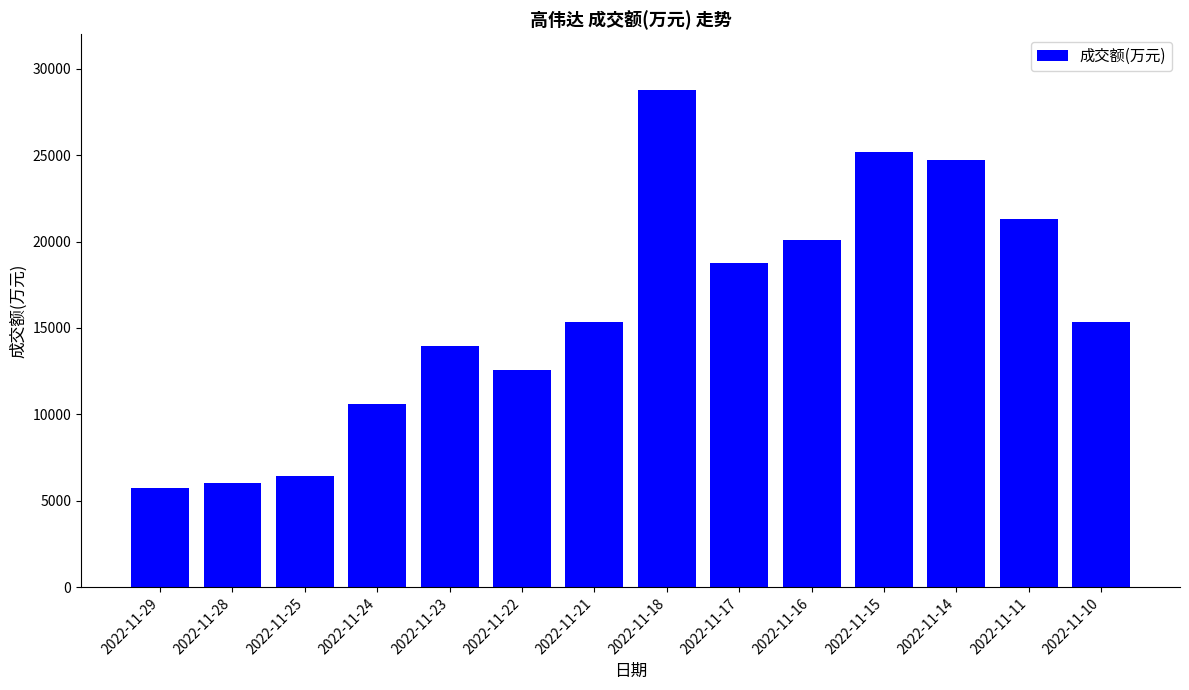

Which category has the highest value across all series?

2022-11-18